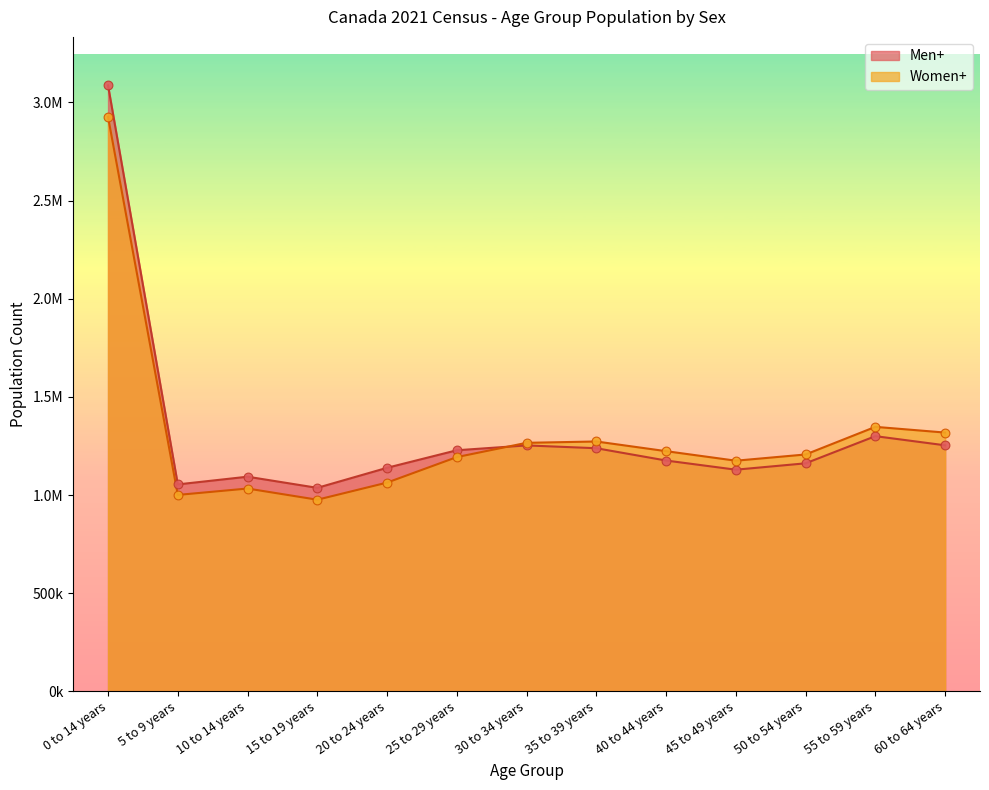

At how many categories does at least one series exceed 1667830?

1